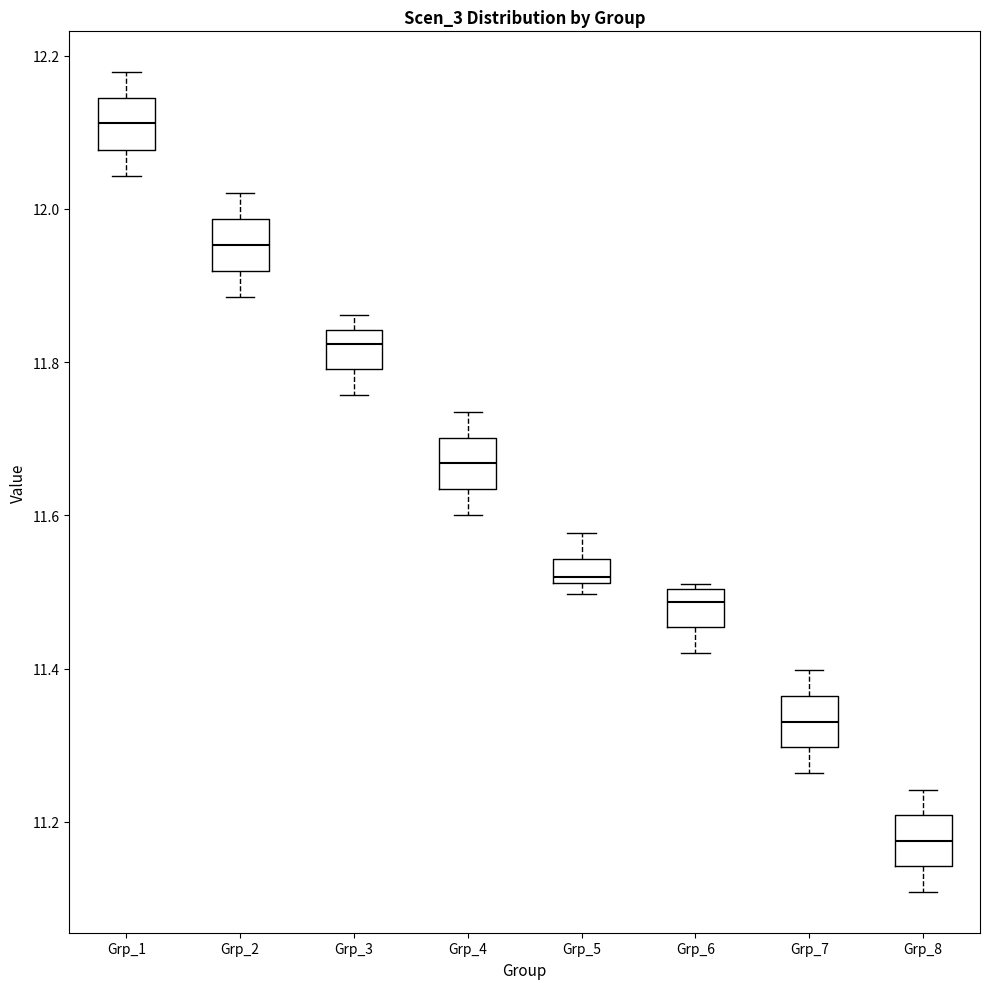

Where is the lower edge of the box for Grp_4 on the y-axis? The values are not printed on the chart, so give them approximately, as read against the axis.

11.64